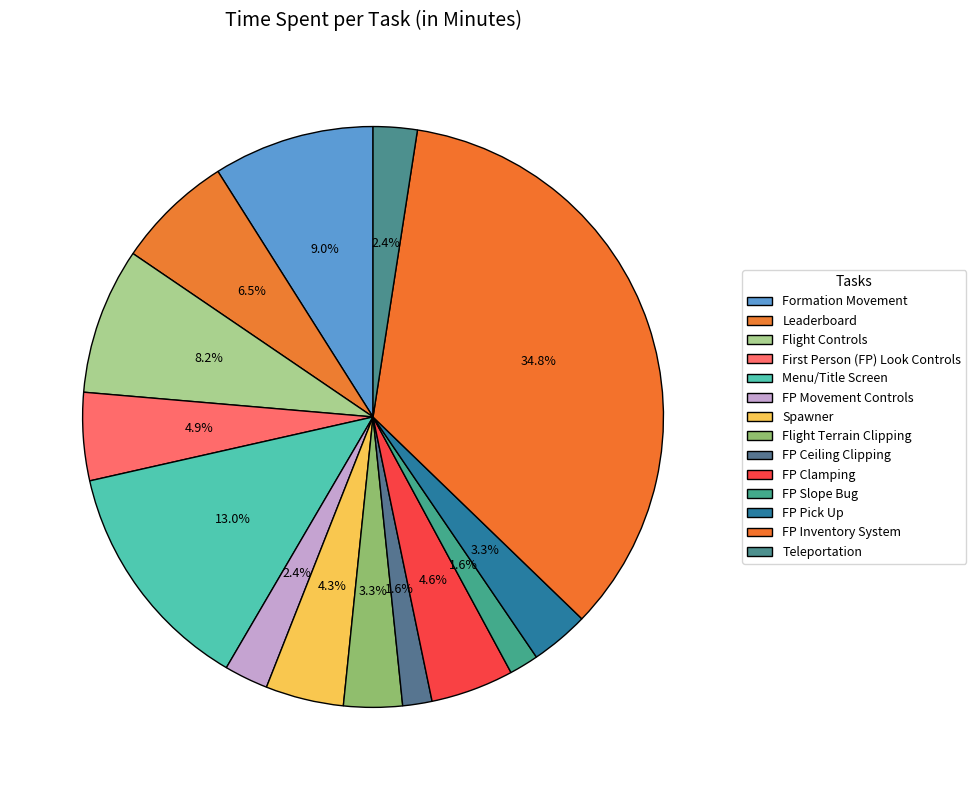

What percentage is the Formation Movement slice, to the nearest percent?

9%